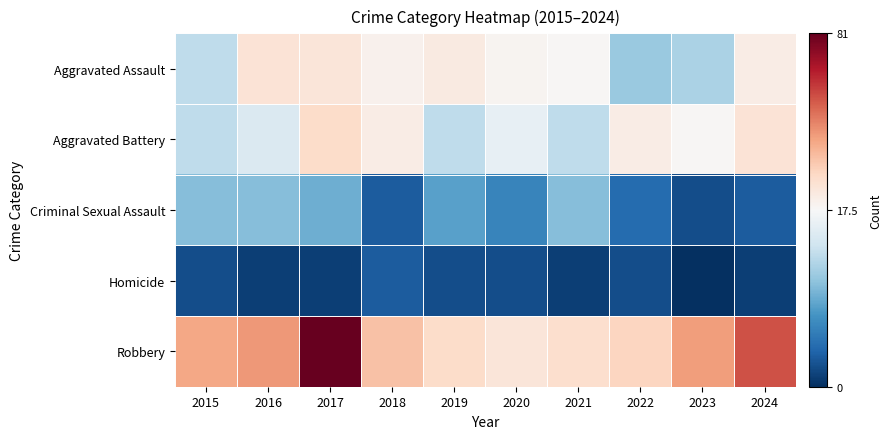

Which series has the largest total across all categories?

Robbery